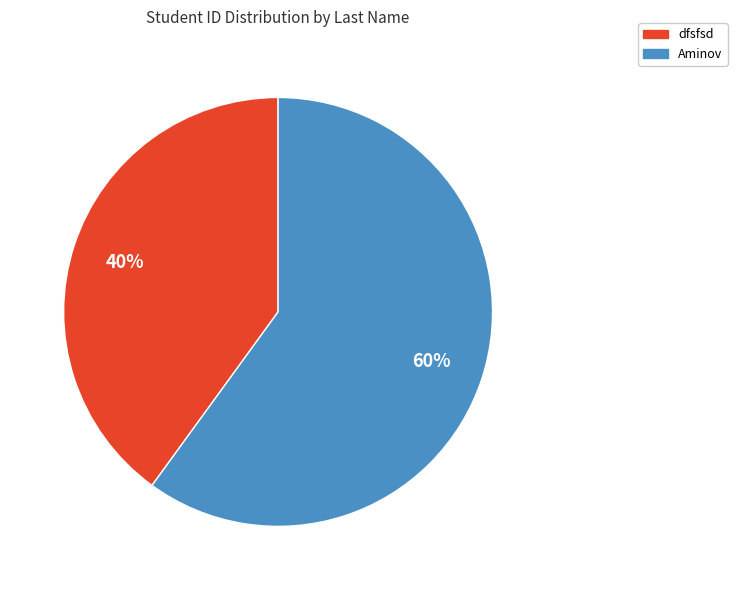

Rank the categories by value from lowest to highest.

dfsfsd, Aminov